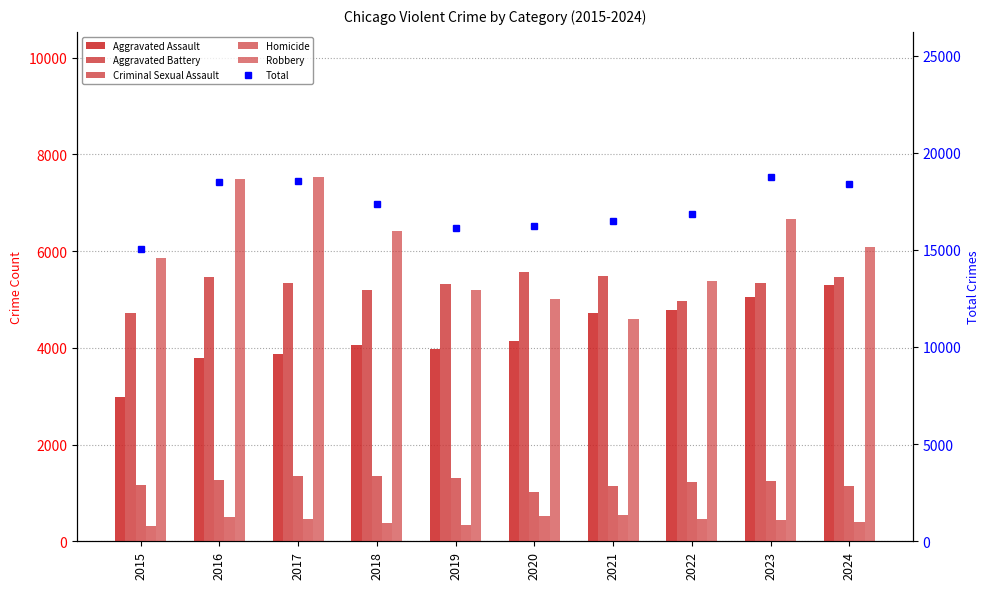

What are all the series names shown in the legend?

Aggravated Assault, Aggravated Battery, Criminal Sexual Assault, Homicide, Robbery, Total